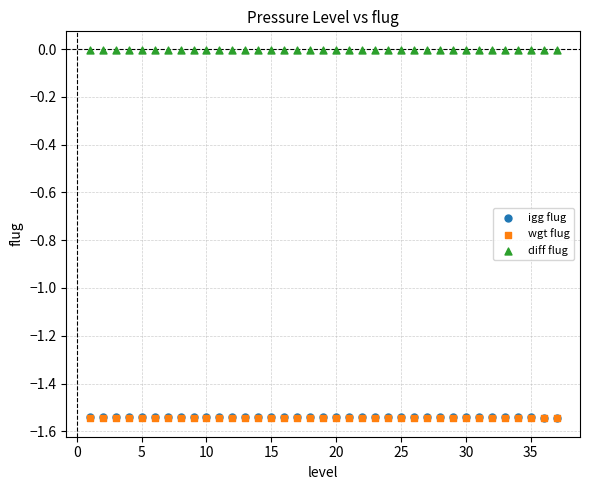

Which series reaches the maximum Y coordinate?

diff flug